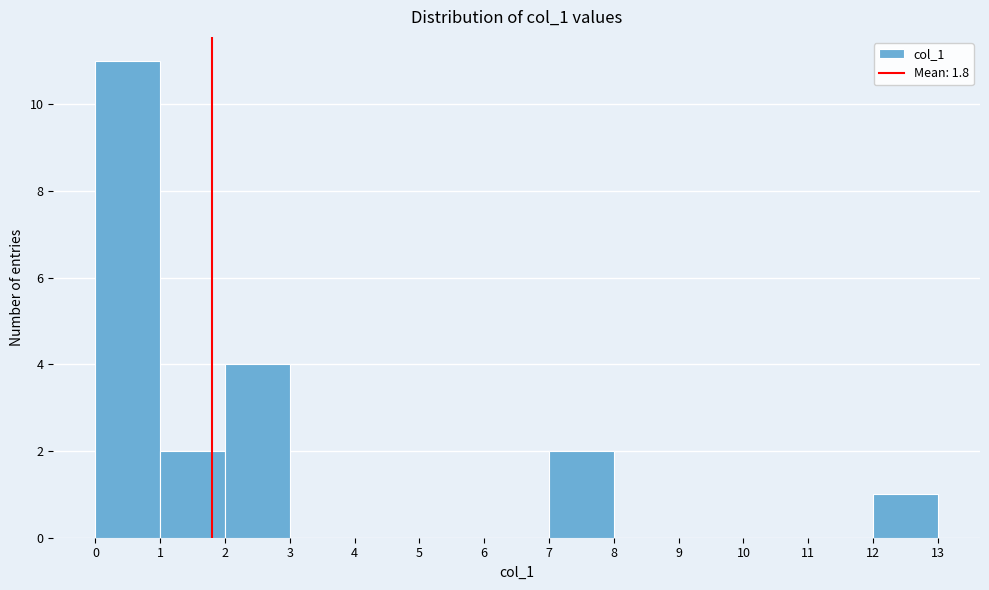

Reading left to right, list every bar in this chart as the range it spans on the x-axis followed by its height. The values are not printed on the chart, so give them approximately, as read against the axis.

0 to 1: 11
1 to 2: 2
2 to 3: 4
3 to 4: 0
4 to 5: 0
5 to 6: 0
6 to 7: 0
7 to 8: 2
8 to 9: 0
9 to 10: 0
10 to 11: 0
11 to 12: 0
12 to 13: 1